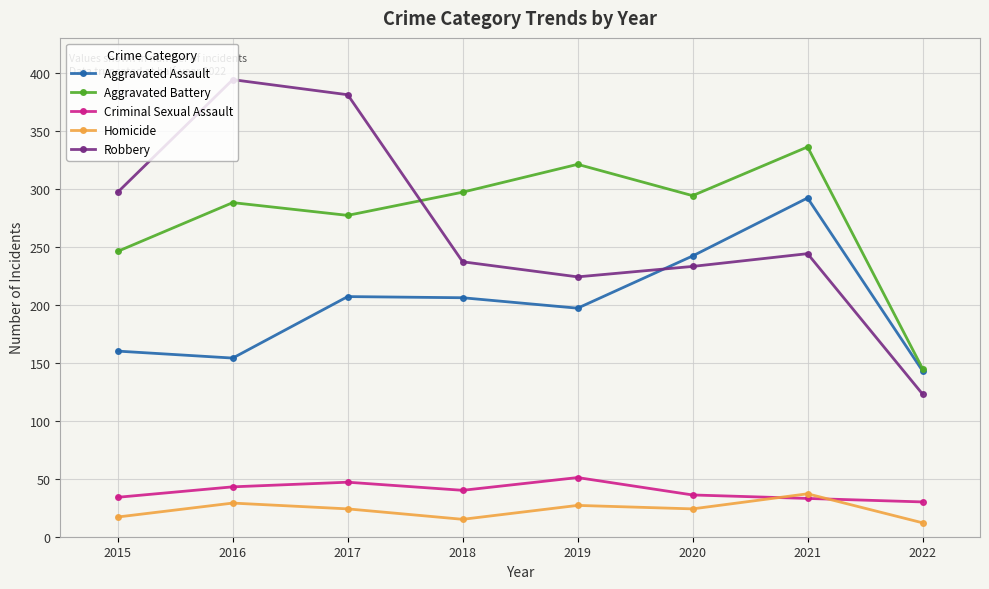

Read the Aggravated Assault value at 2020.

242